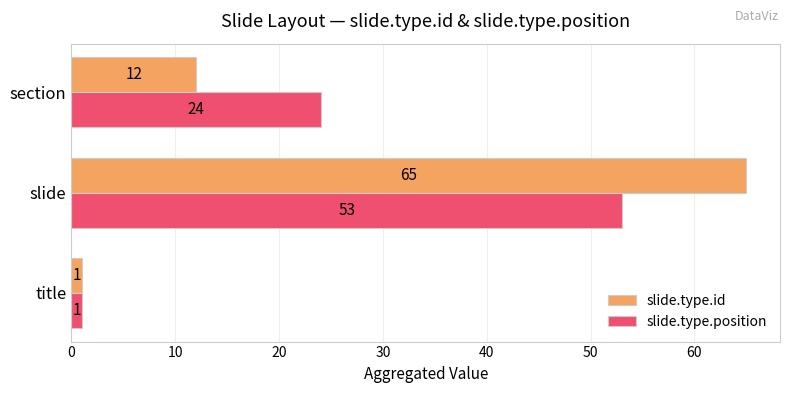

What are all the series names shown in the legend?

slide.type.id, slide.type.position